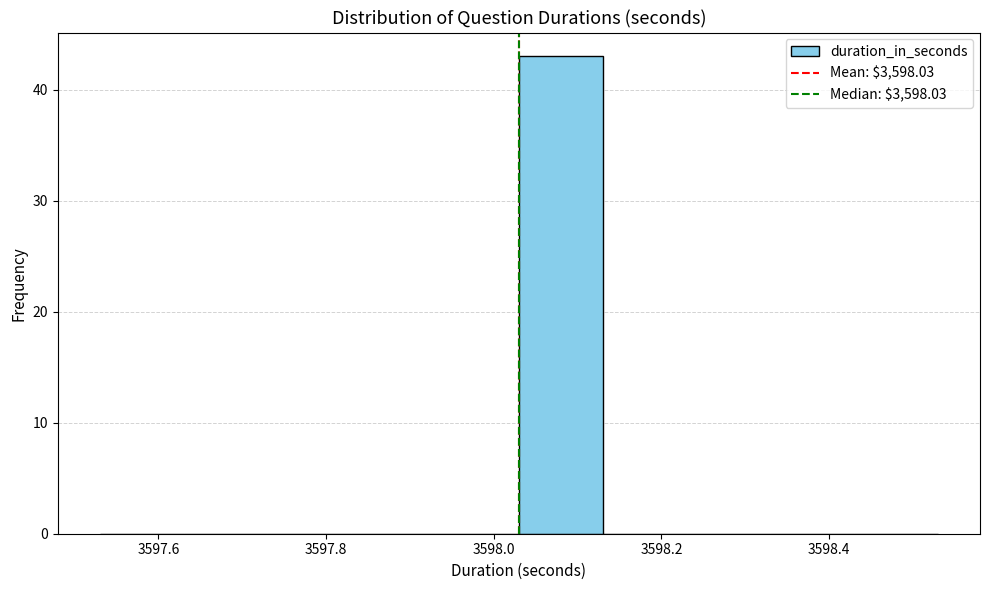

Reading left to right, transcribe this chart: for each bar, give the range it covers on the x-axis and its height. Neither the bar edges nor the heights are printed on the chart, so give them approximately, as read against the axes.

3597.53 to 3597.63: 0
3597.63 to 3597.73: 0
3597.73 to 3597.83: 0
3597.83 to 3597.93: 0
3597.93 to 3598.03: 0
3598.03 to 3598.13: 43
3598.13 to 3598.23: 0
3598.23 to 3598.33: 0
3598.33 to 3598.43: 0
3598.43 to 3598.53: 0